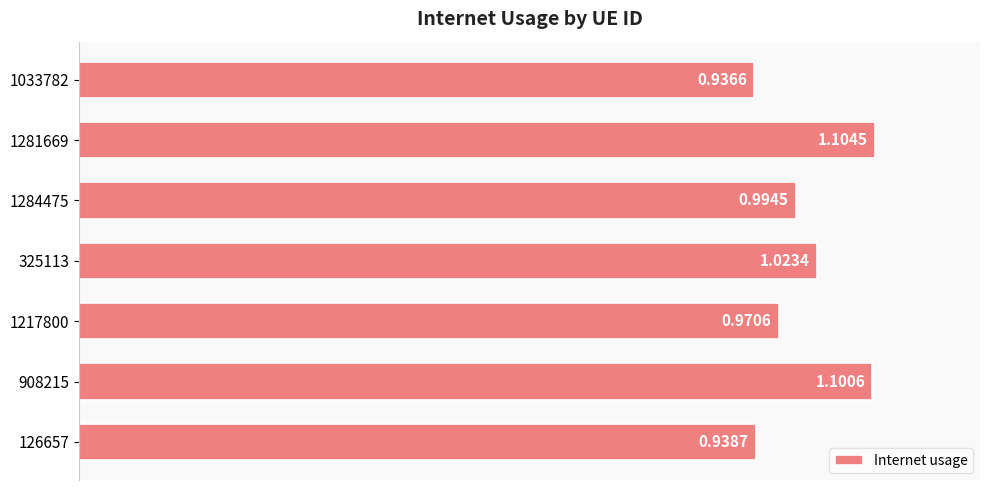

What is the sum of the values at 126657 and 1033782?

1.9